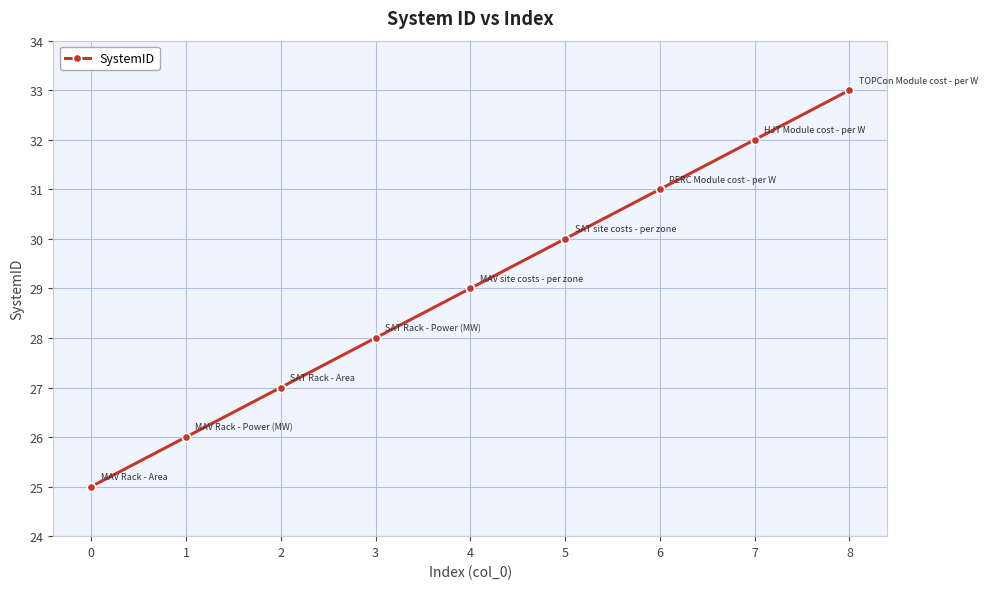

Which has a higher value, 7 or 2?

7